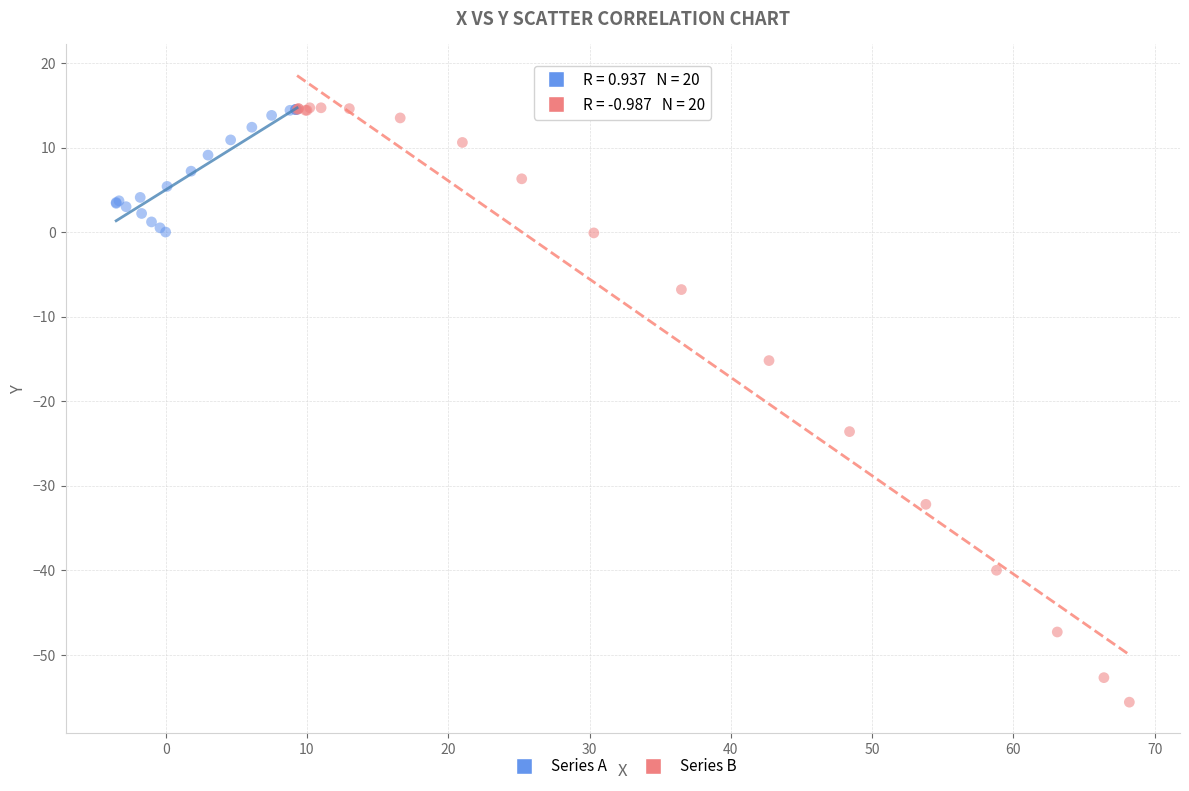

Which series reaches the minimum Y coordinate?

Series B